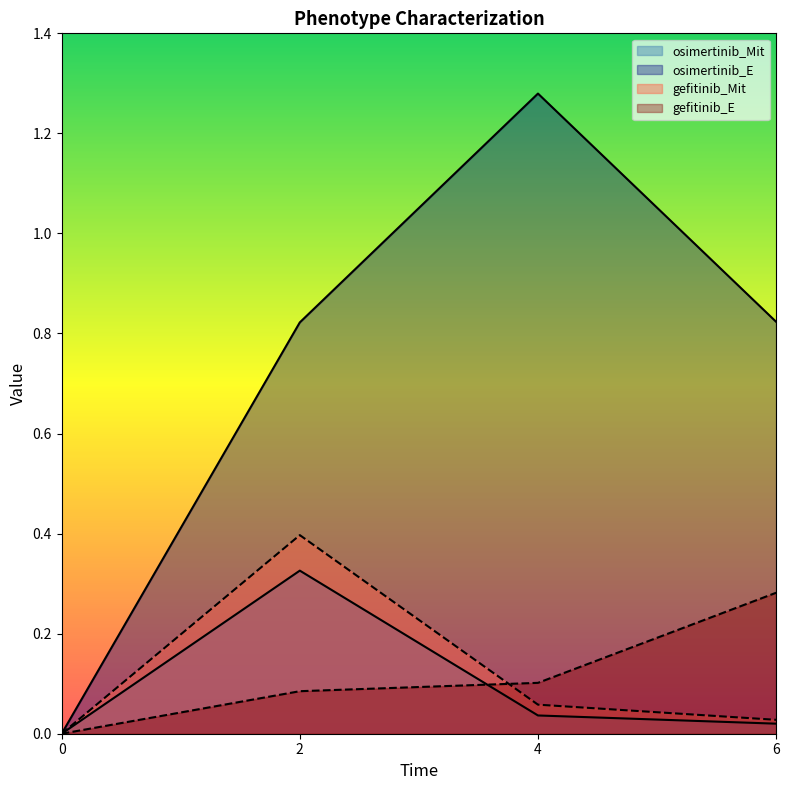

What is the difference between the highest and lowest values at 2?

0.7